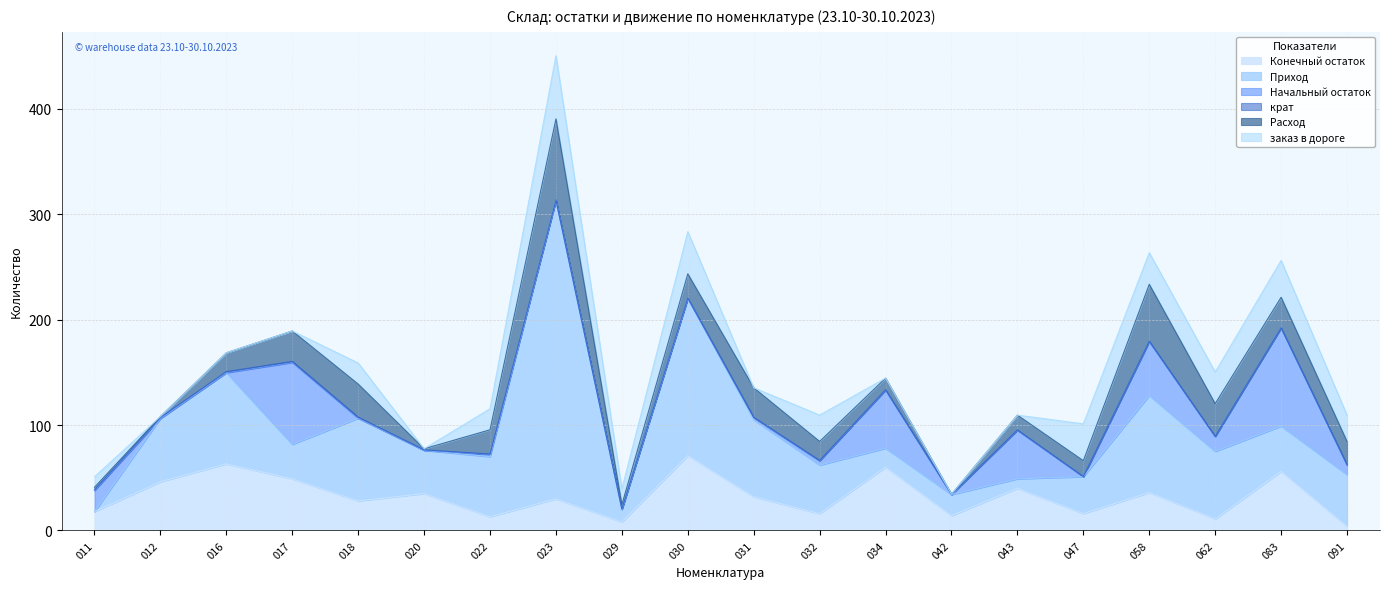

What are all the series names shown in the legend?

Конечный остаток, Приход, Начальный остаток, крат, Расход, заказ в дороге